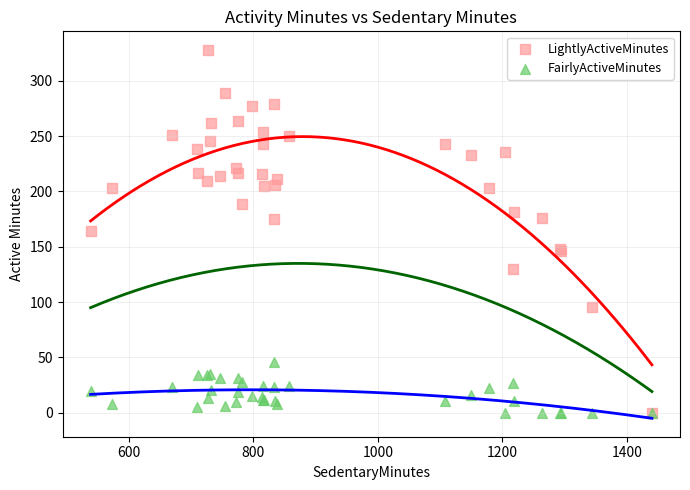

Which series has the largest Y range (max minus min)?

LightlyActiveMinutes